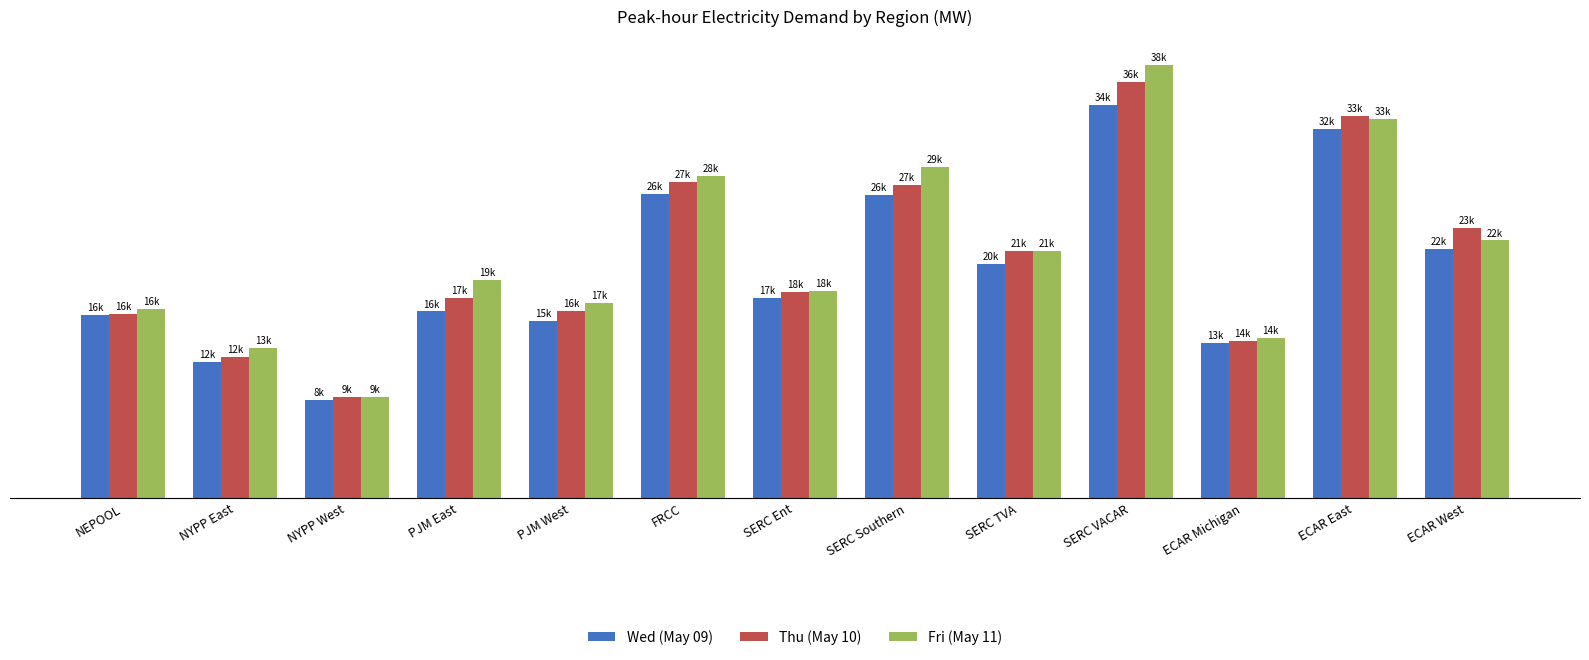

What are all the series names shown in the legend?

Wed (May 09), Thu (May 10), Fri (May 11)